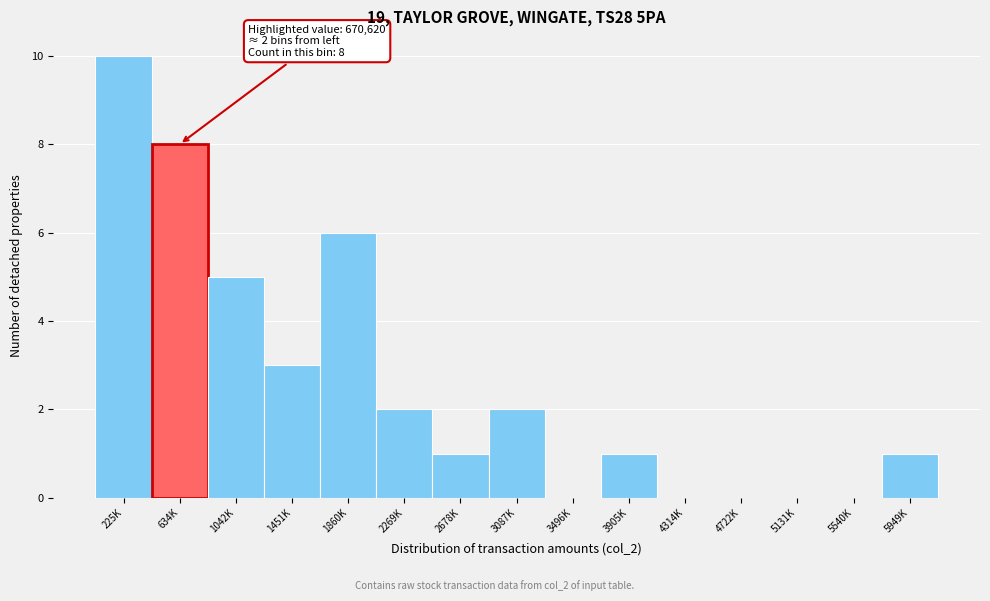

Reading right to left, list all the values displayed in this chart.

5949K=1	5540K=0	5131K=0	4722K=0	4314K=0	3905K=1	3496K=0	3087K=2	2678K=1	2269K=2	1860K=6	1451K=3	1042K=5	634K=8	225K=10